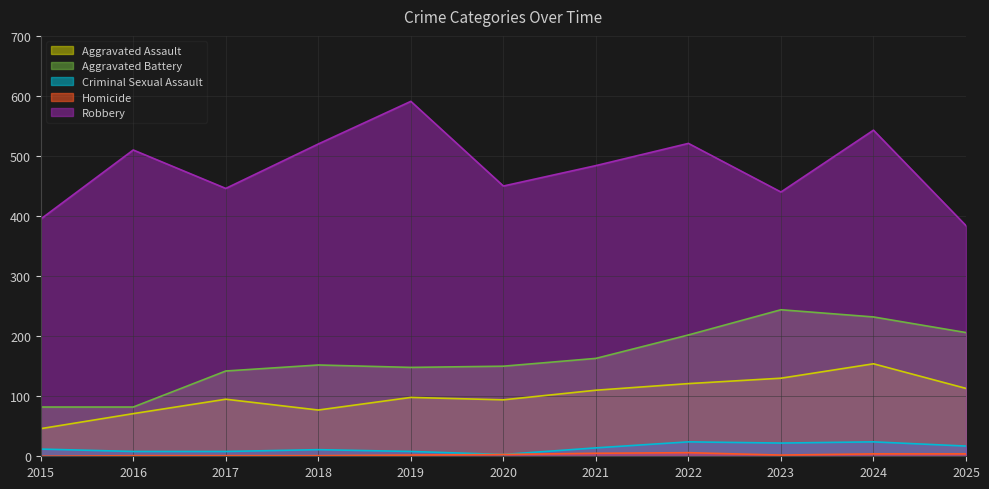

Does the chart have visible grid lines?

Yes